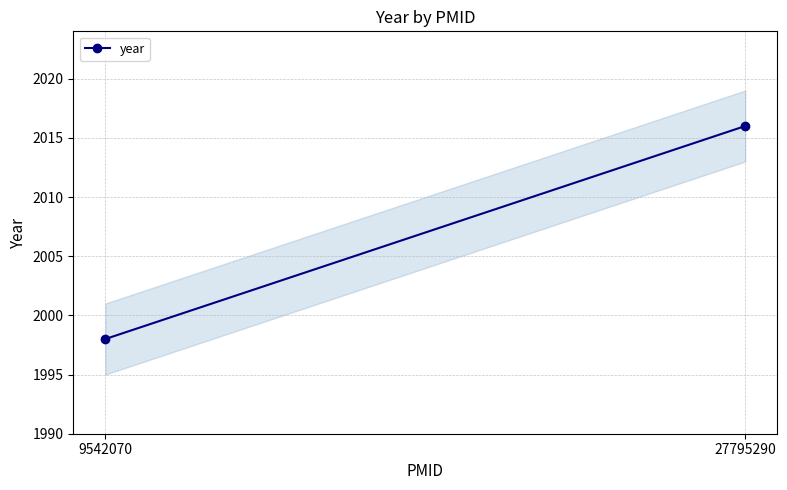

Is it true that the value at 9542070 is 1153?

False